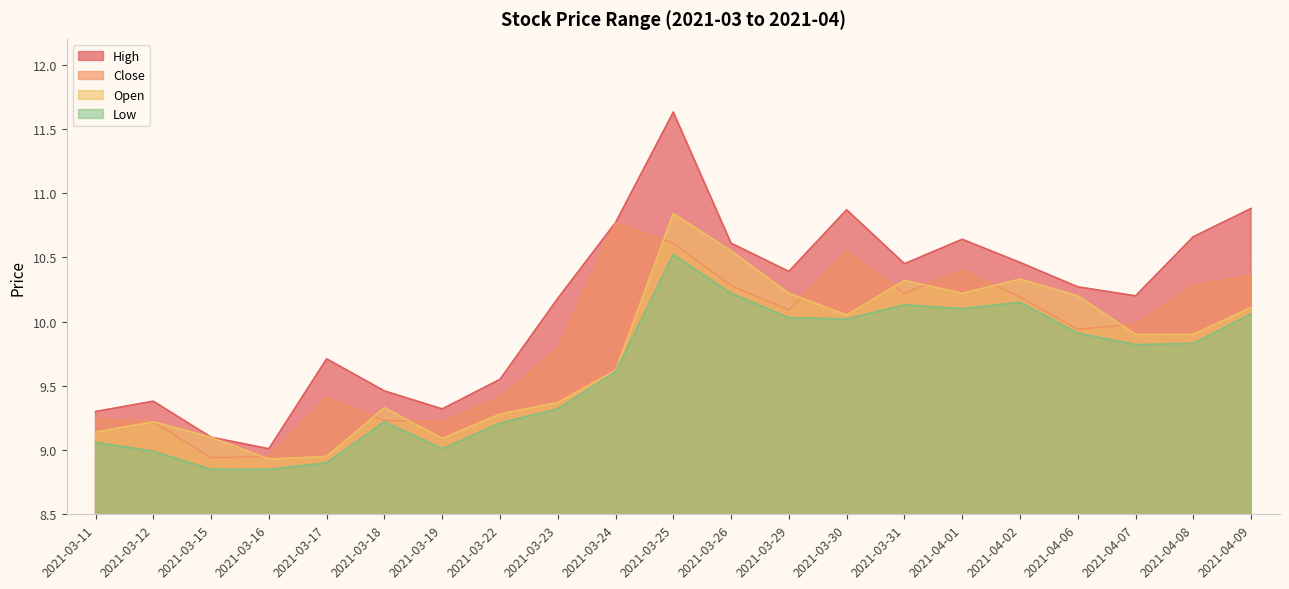

What is the value of the low point at the 12th from the left?

10.2